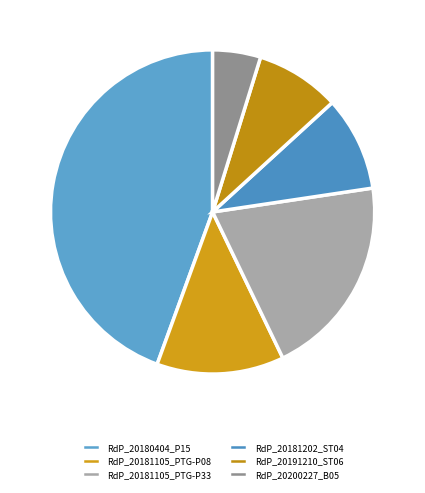

To the nearest percent, what is the average slice percentage?

17%